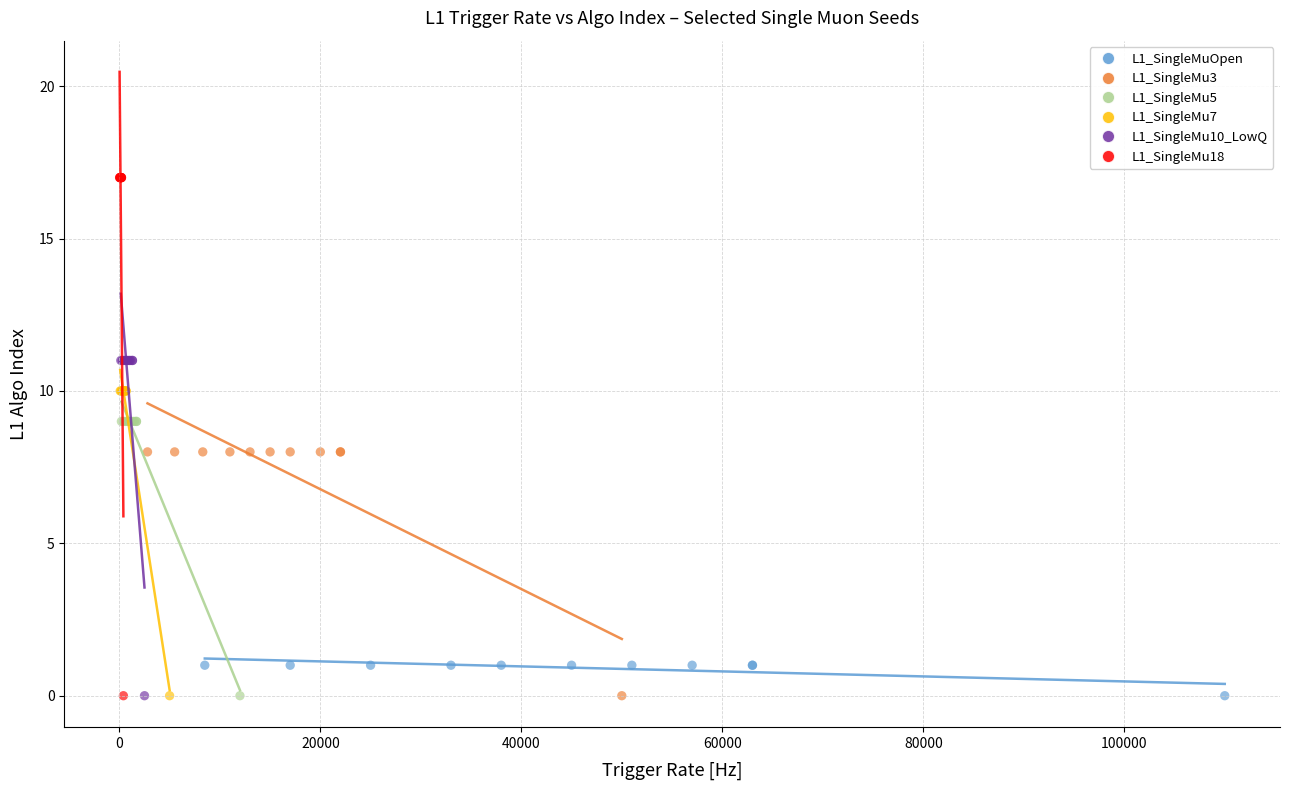

Which series has the widest spread of Y values?

L1_SingleMu18